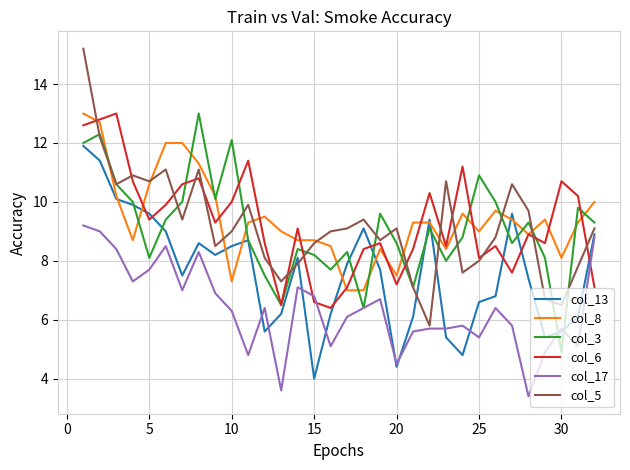

Which series has the widest spread of values?

col_5